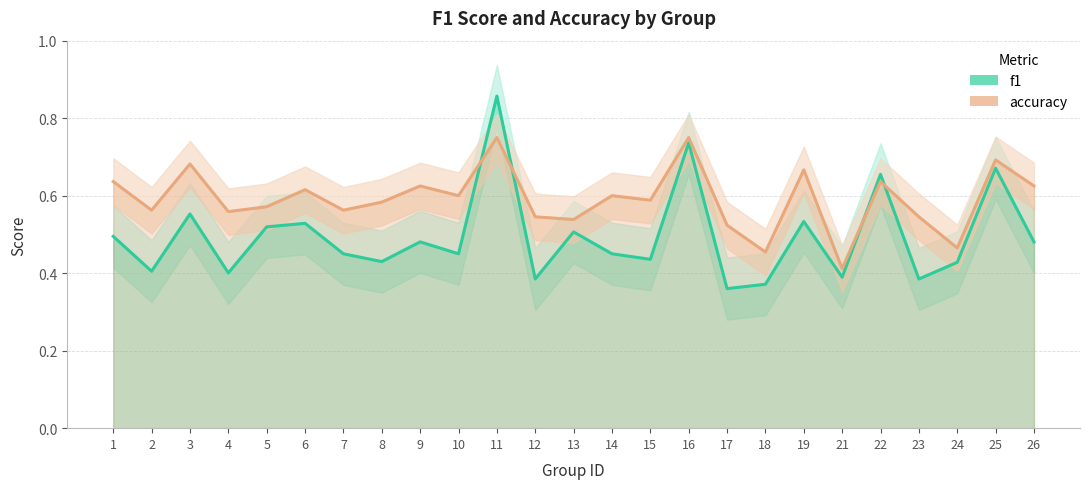

Which series ends up on top after the final intersection of accuracy and f1?

accuracy